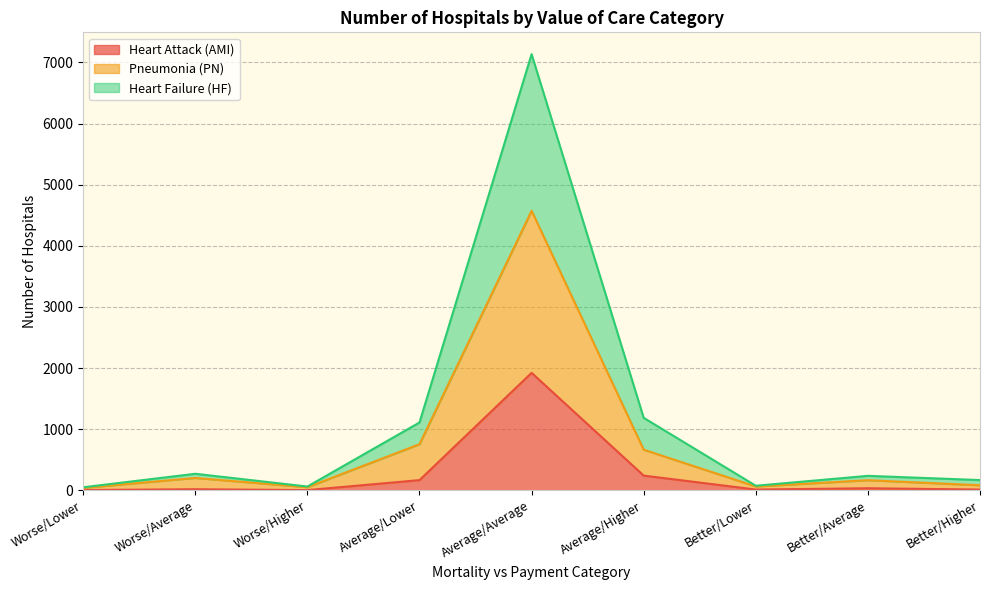

In Heart Attack (AMI), how many points are lower than both neighbors (excluding endpoints)?

2